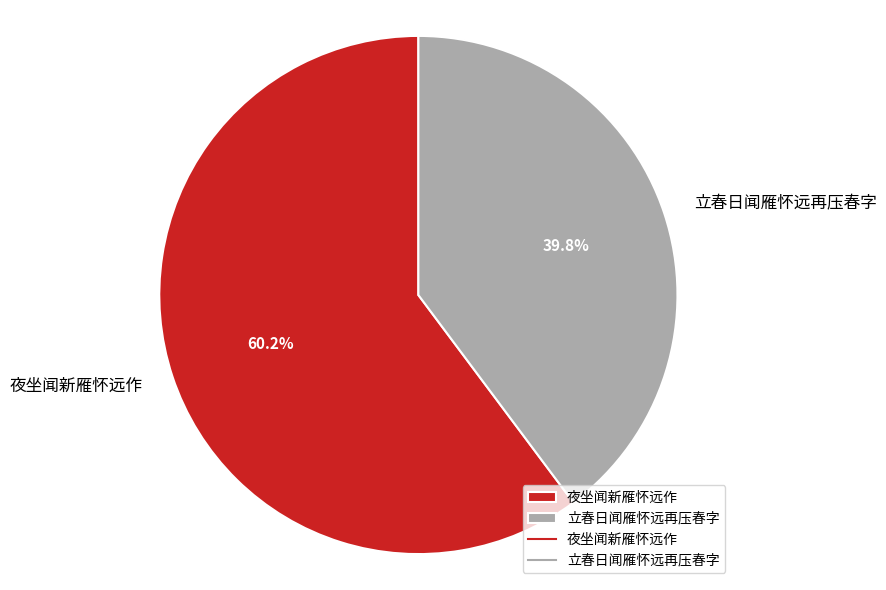

What is the ratio of the value at 立春日闻雁怀远再压春字 to the value at 夜坐闻新雁怀远作?

0.7